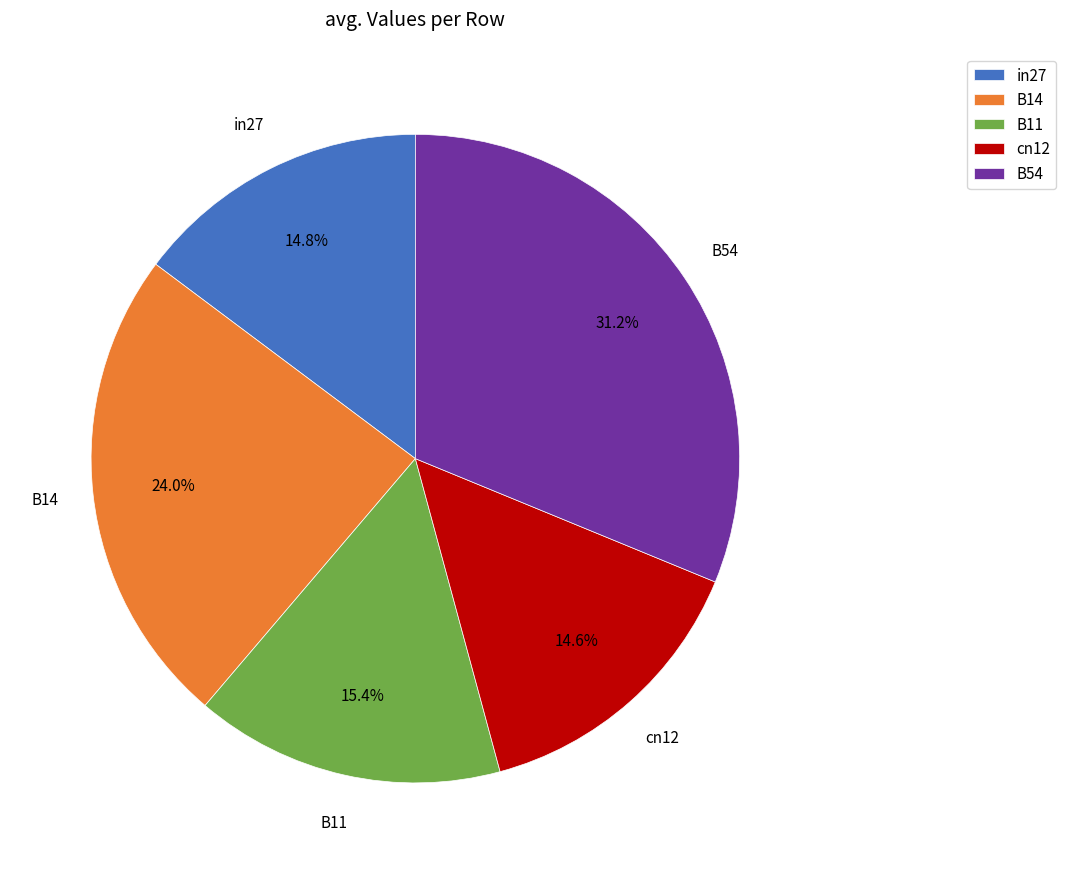

What percentage is the B14 slice, to the nearest percent?

24%